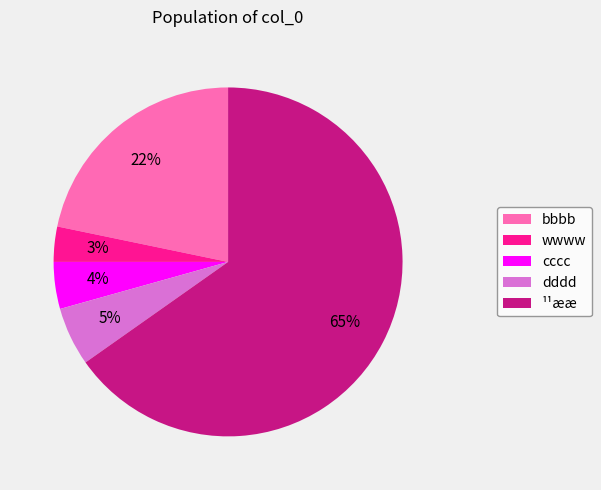

To the nearest percent, what is the average slice percentage?

20%